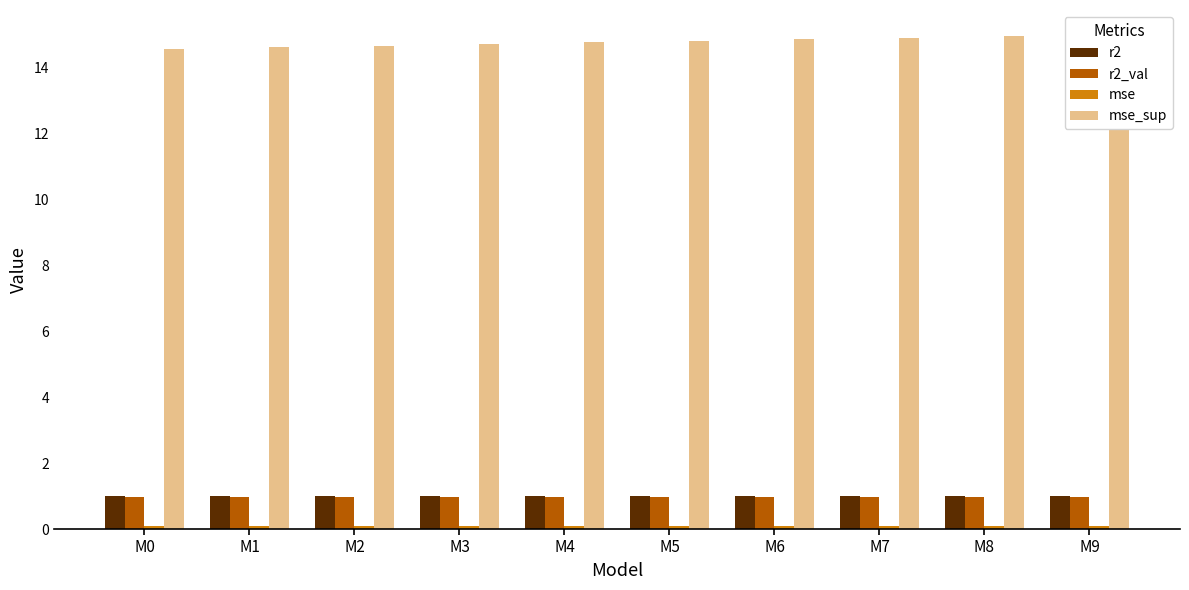

What is the difference between the highest and lowest values at M3?

14.6